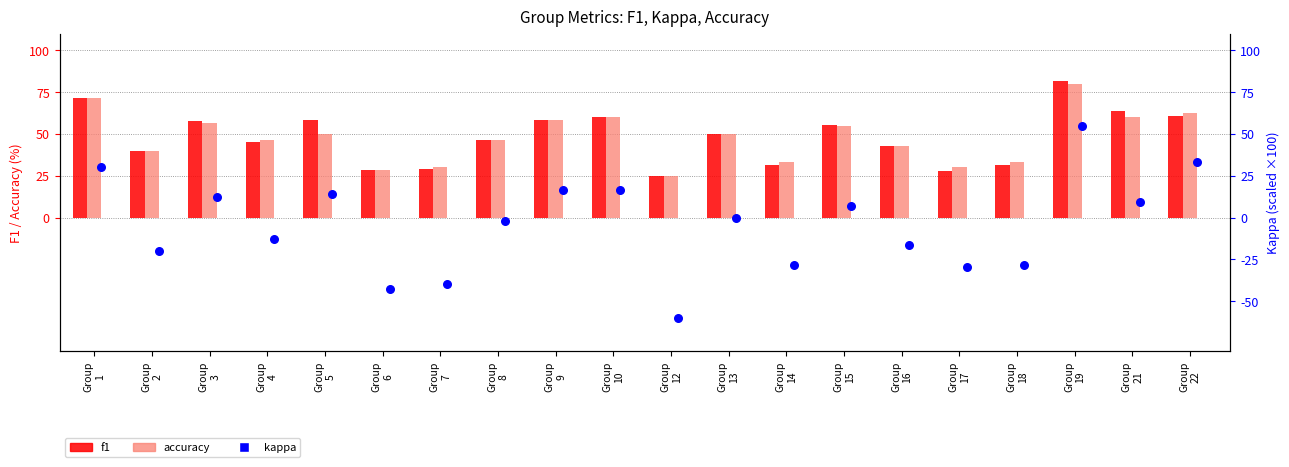

What is the total value across all series at Group
8?

90.1